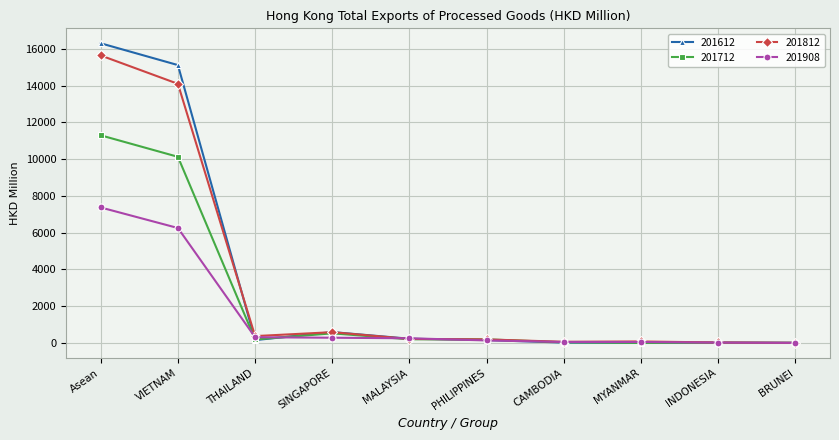

Where is 201612 nearest to the value 8158?

VIETNAM